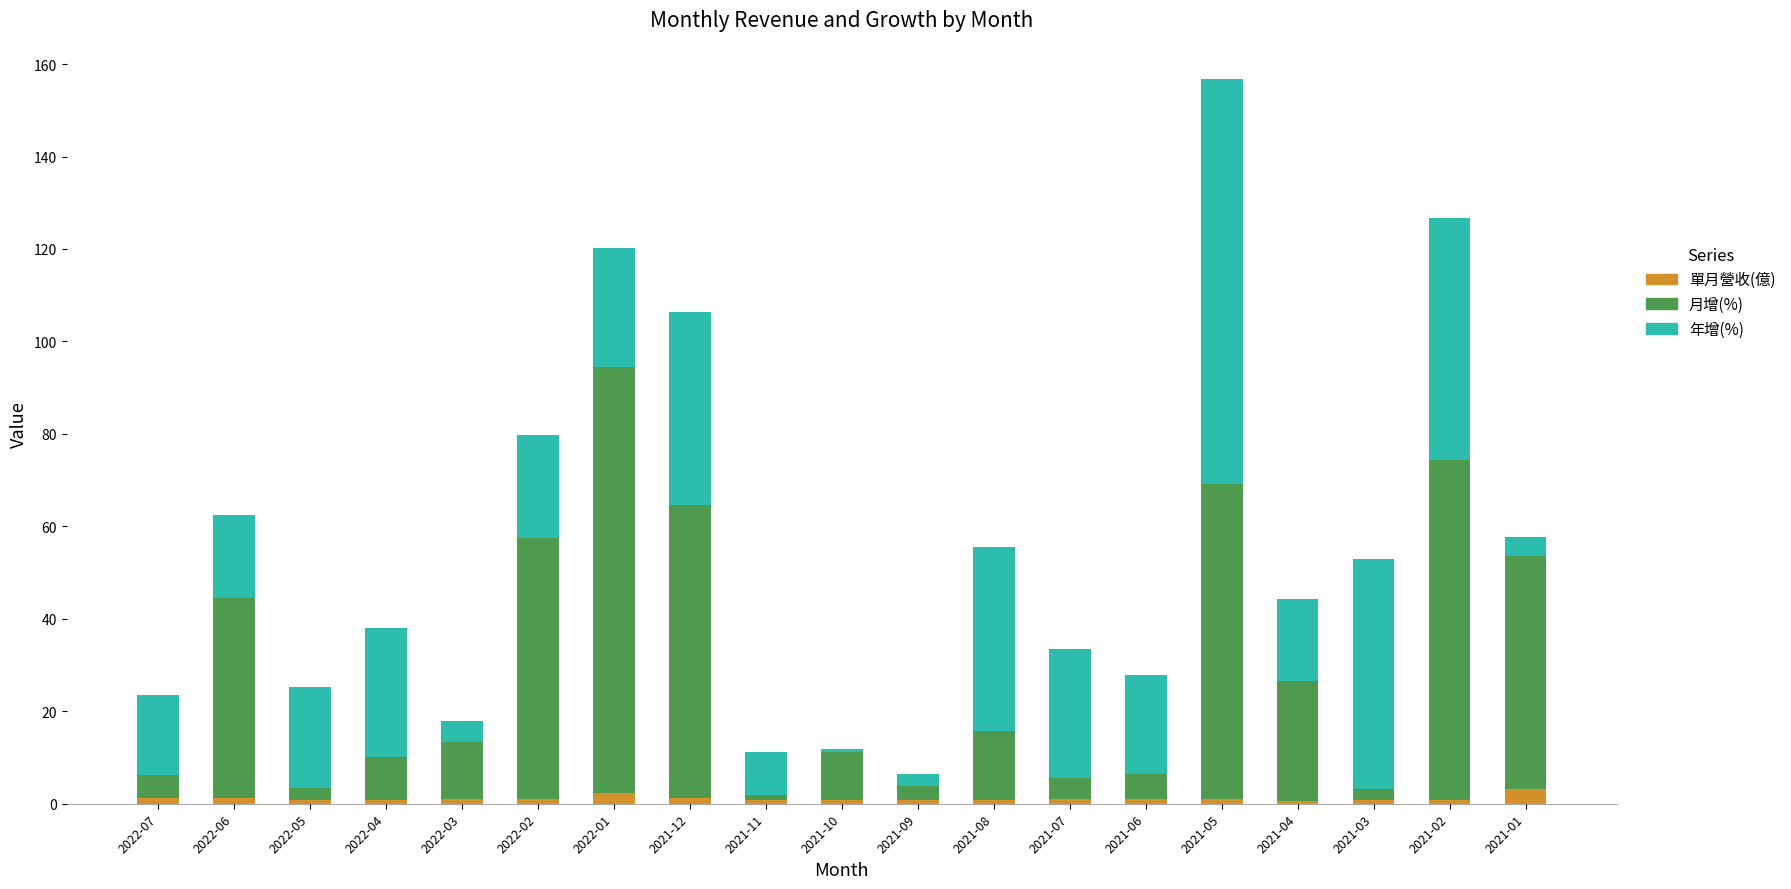

At which category is the sum across all series the highest?

2021-05